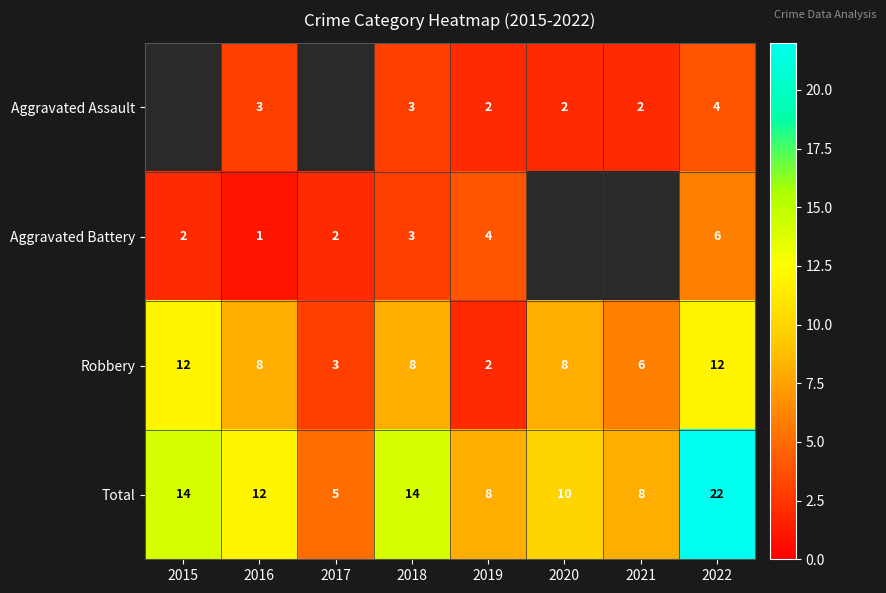

What is the difference between the Total values at 2018 and 2022?

8